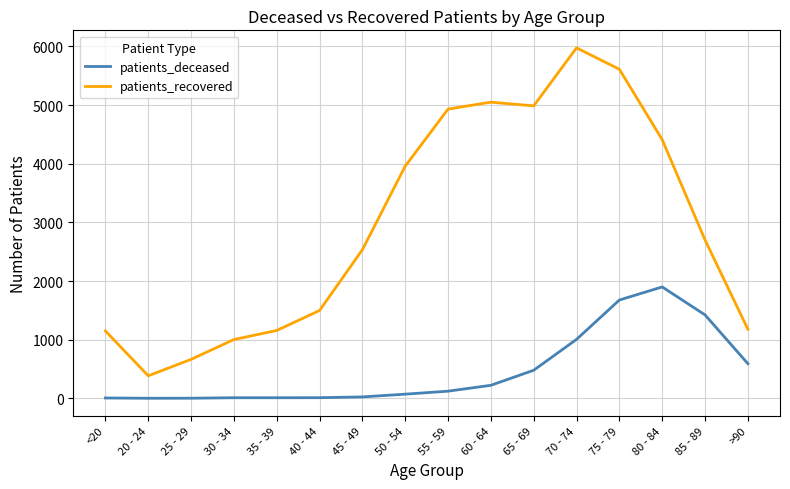

At which category is the sum across all series the highest?

75 - 79